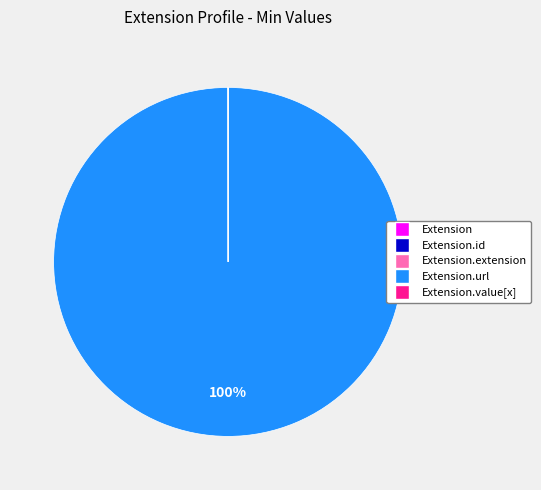

To the nearest percent, what is the average slice percentage?

20%